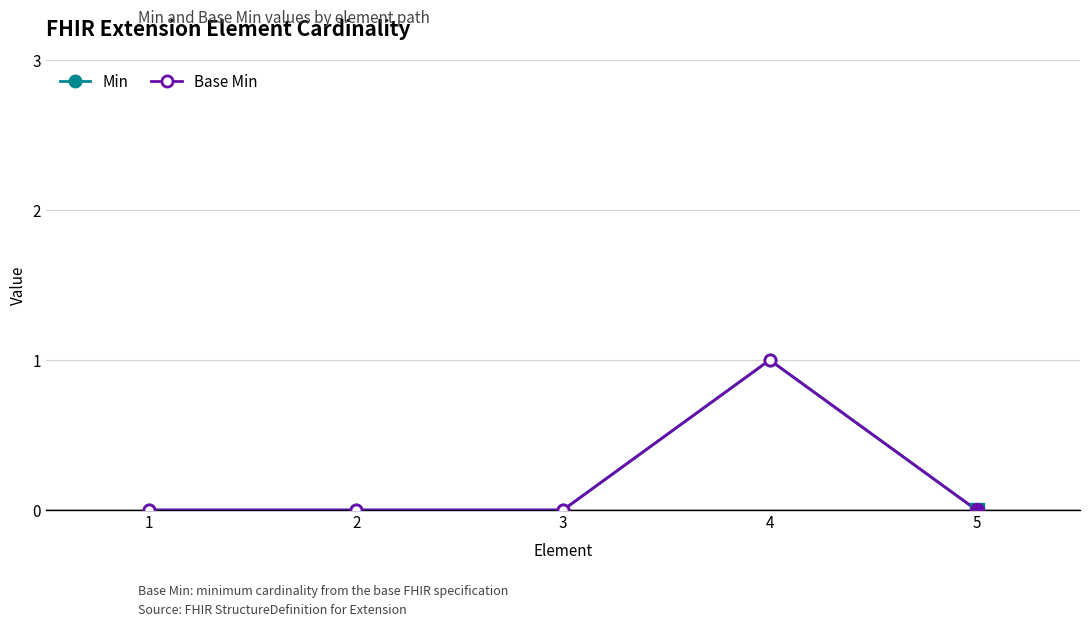

Reading left to right, transcribe all the data shown in this chart.

Min: 0	0	0	1	0
Base Min: 0	0	0	1	0